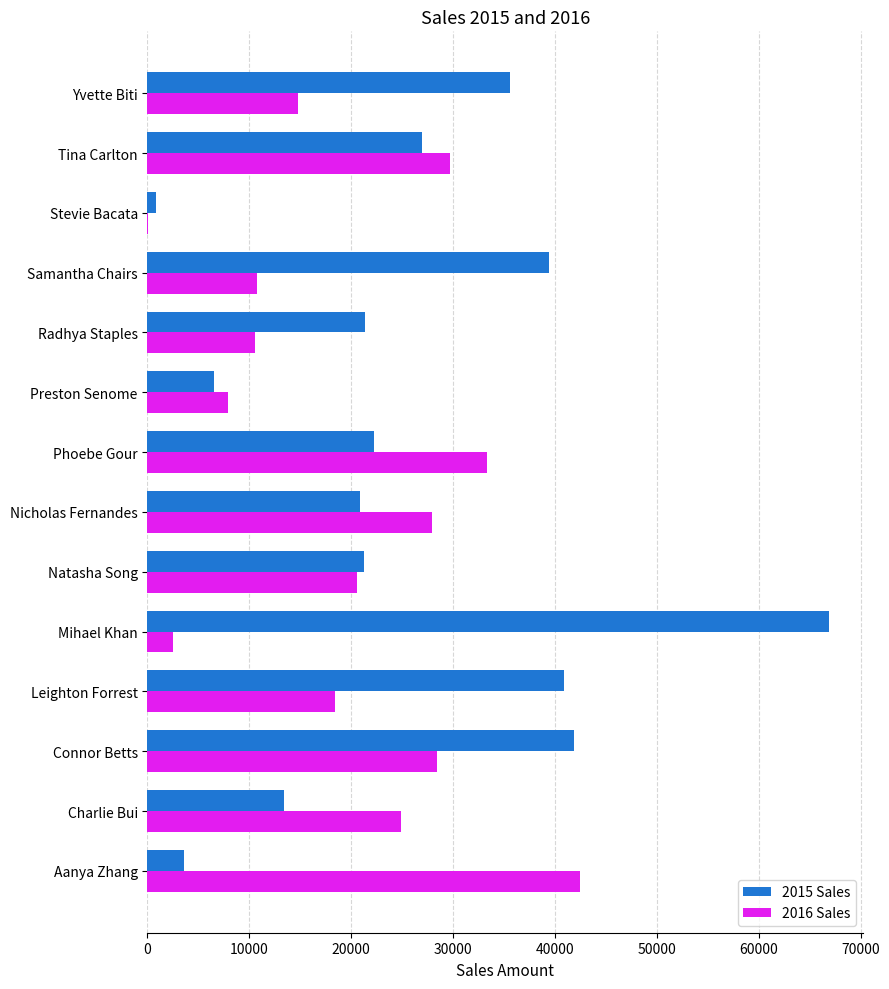

Which category has the highest value across all series?

Mihael Khan